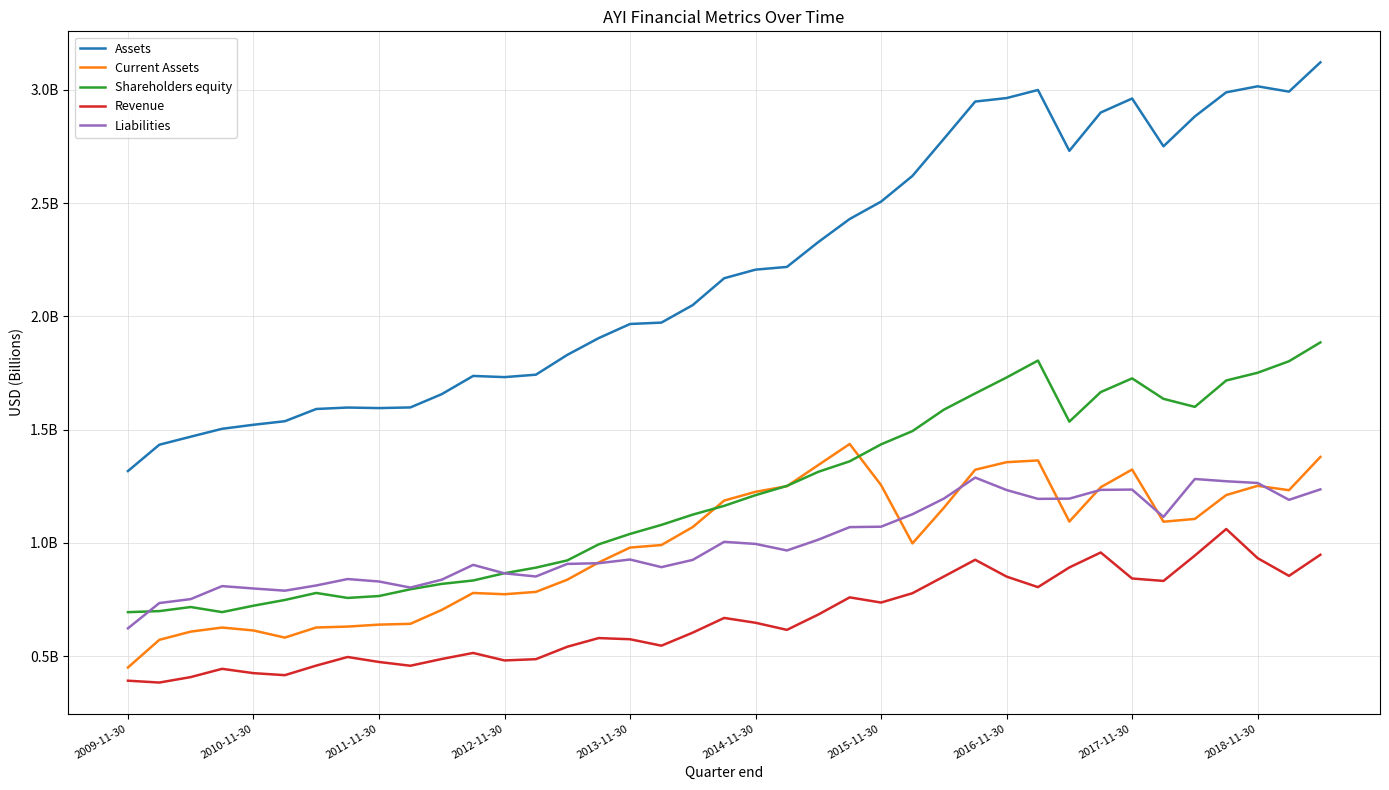

Which series has the largest range (max minus min)?

Assets